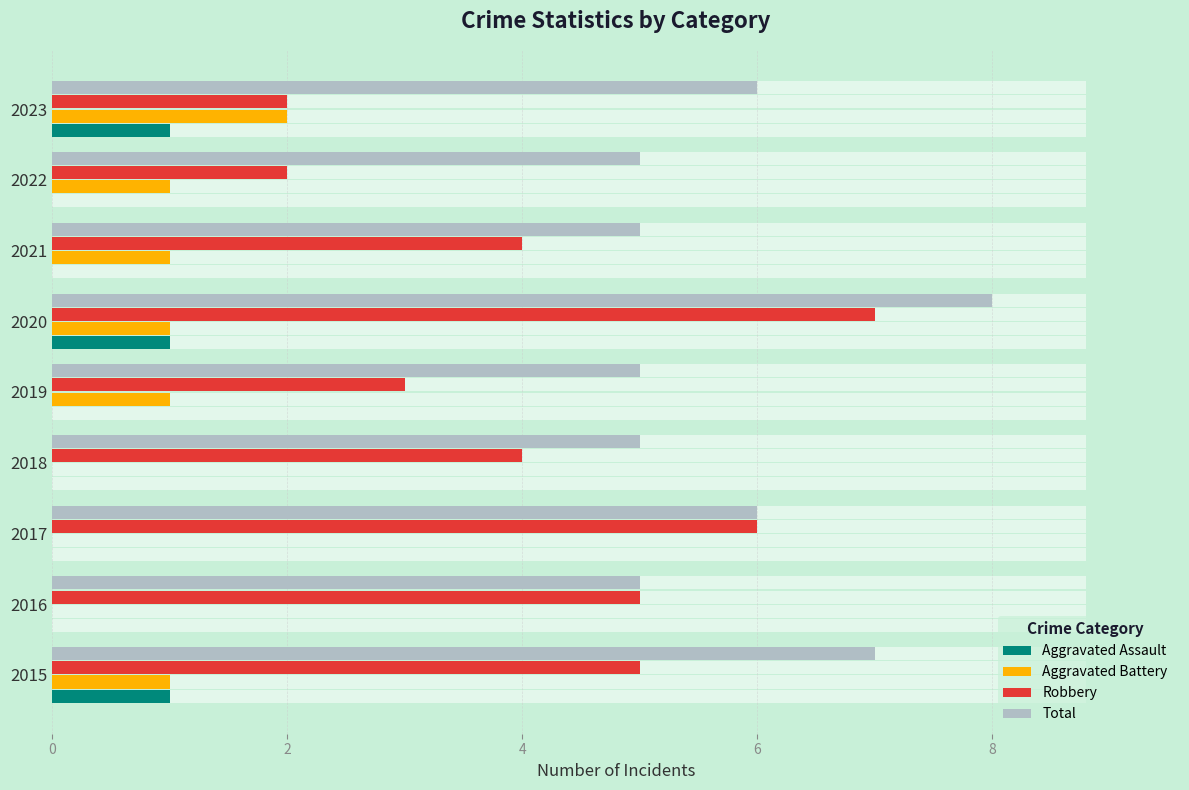

What are all the series names shown in the legend?

Aggravated Assault, Aggravated Battery, Robbery, Total